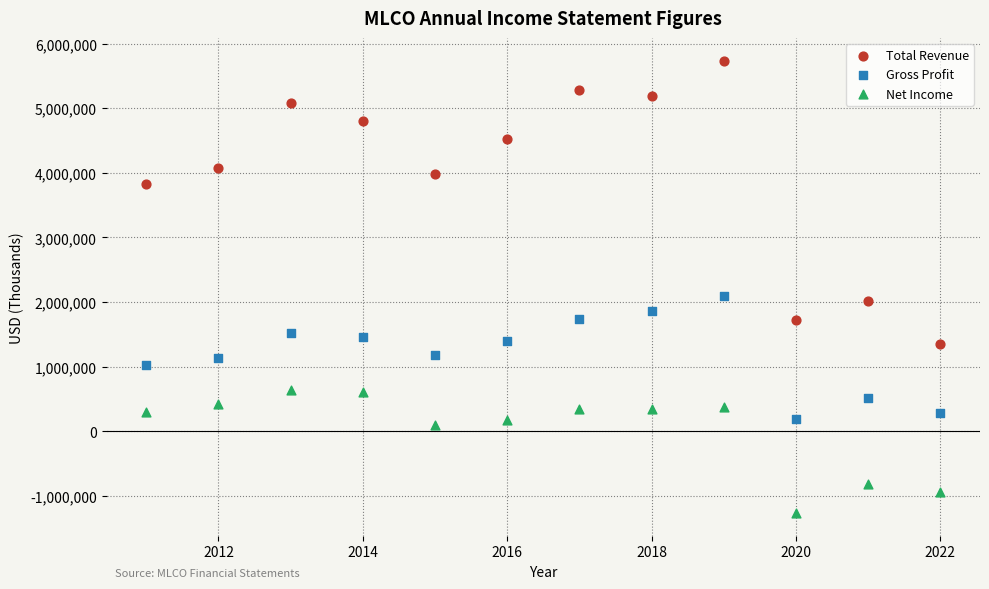

What are all the series names shown in the legend?

Total Revenue, Gross Profit, Net Income